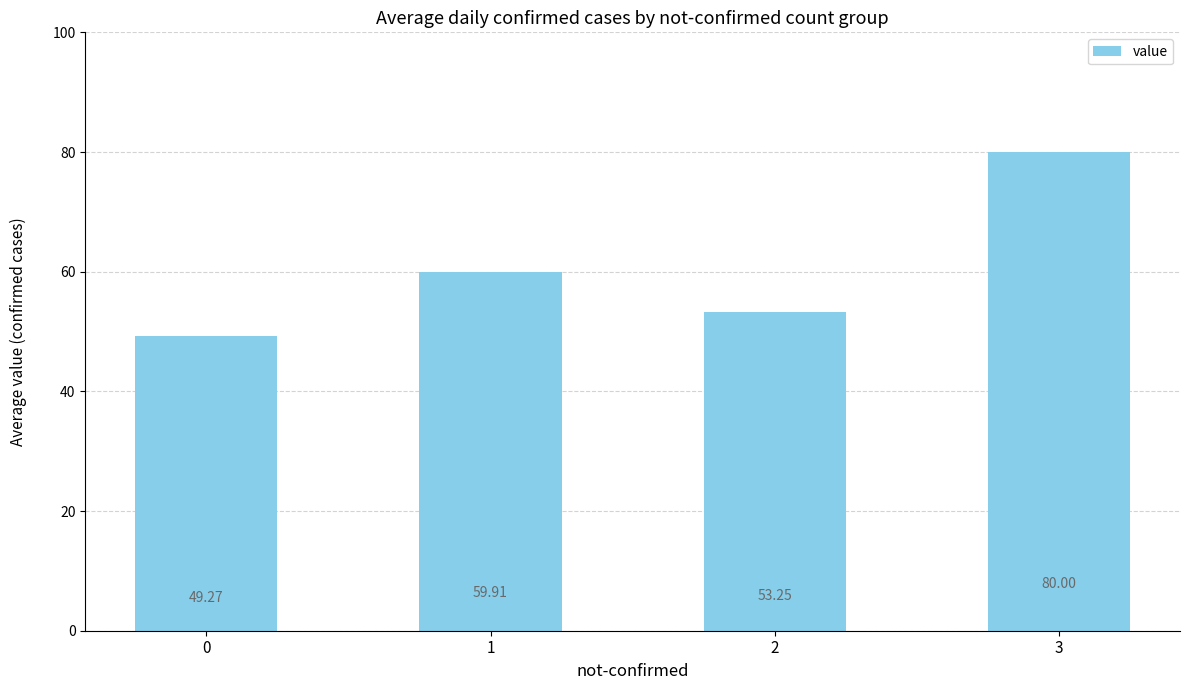

Rank the categories by value from lowest to highest.

0, 2, 1, 3